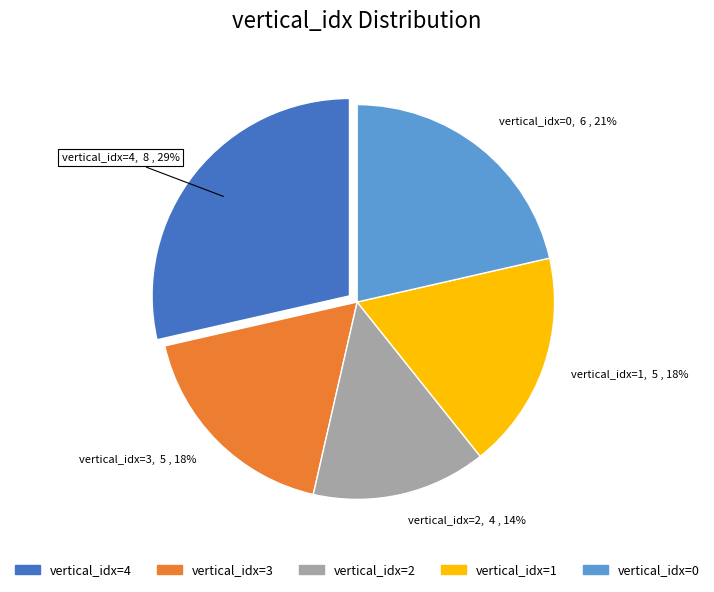

The vertical_idx=1 slice represents 3% of the pie. True or false?

False